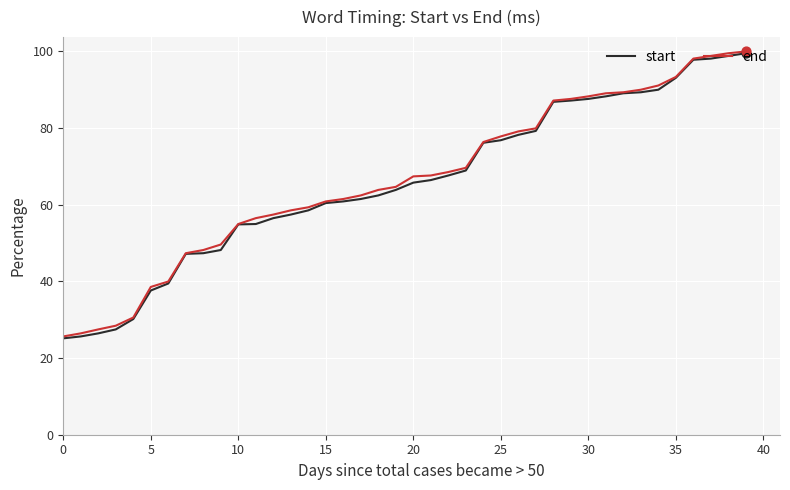

What are all the series names shown in the legend?

start, end